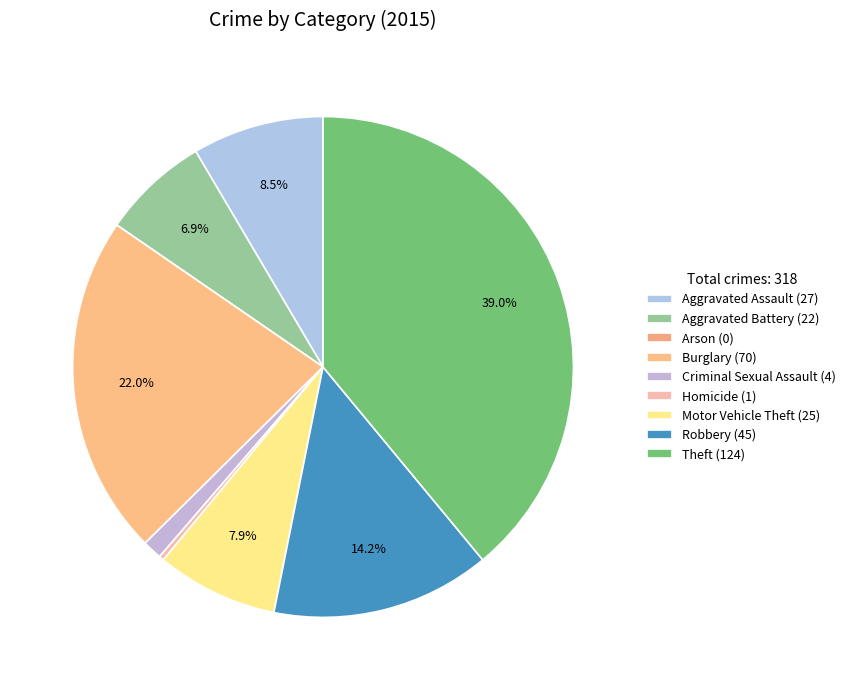

What is the ratio of the value at Motor Vehicle Theft to the value at Criminal Sexual Assault?

6.2